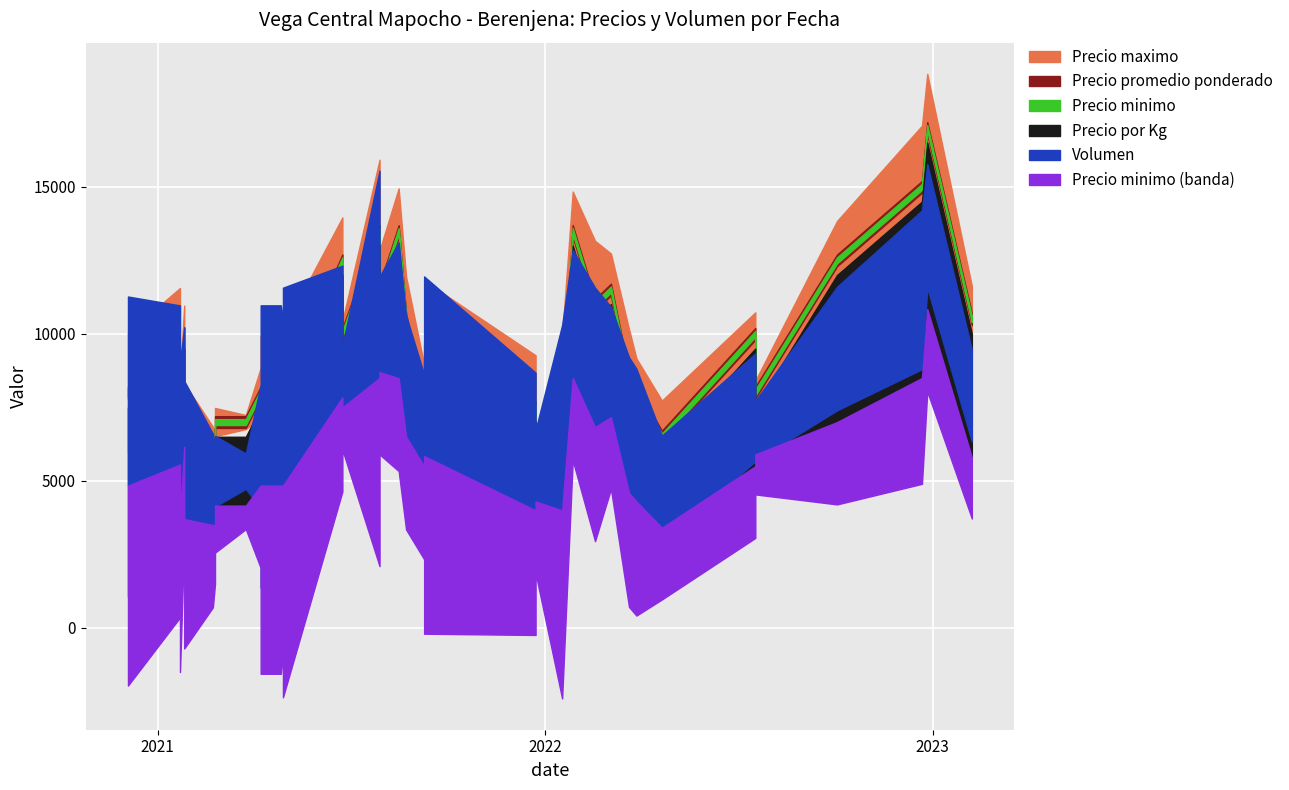

What is the difference between the Precio minimo values at 2021-01-22 and 2021-02-24?

1000